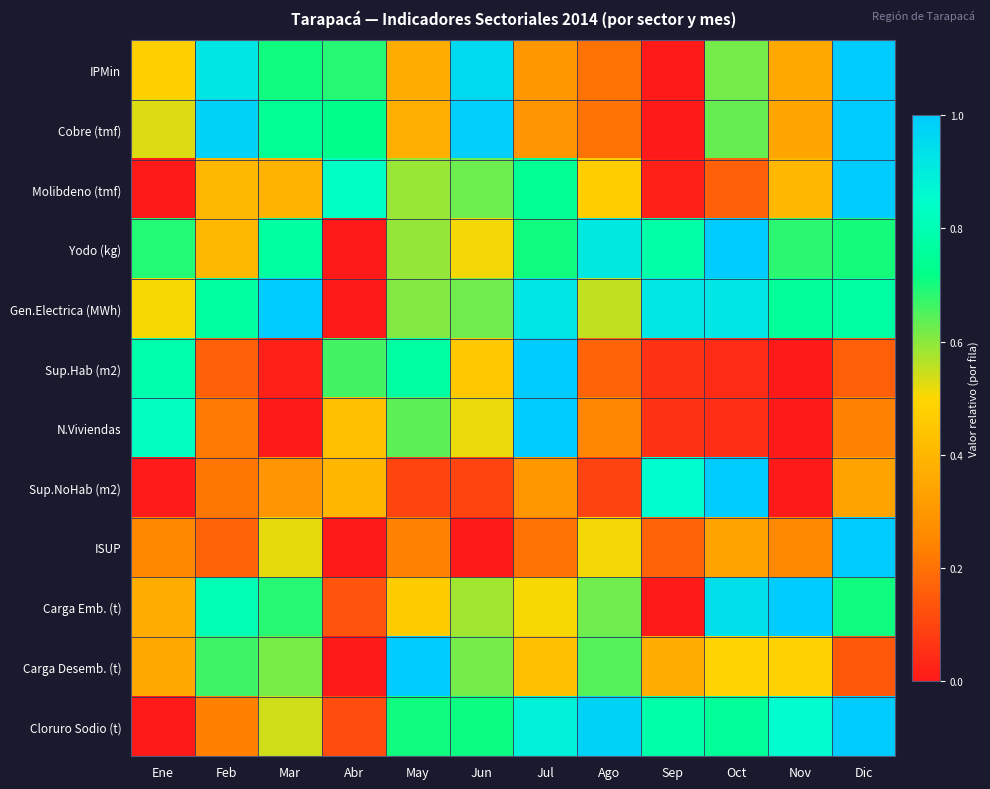

How many distinct data groups are displayed?

12